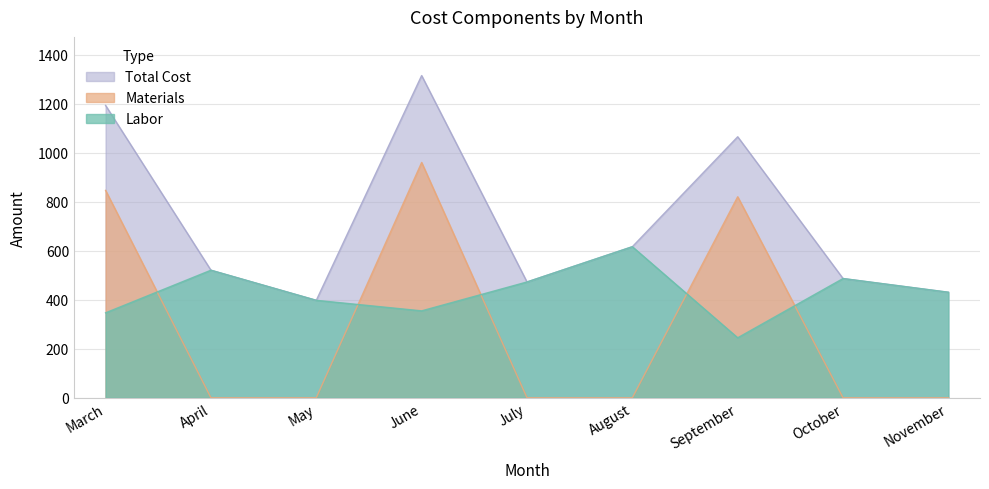

Is it true that Labor equals 70 at September?

False